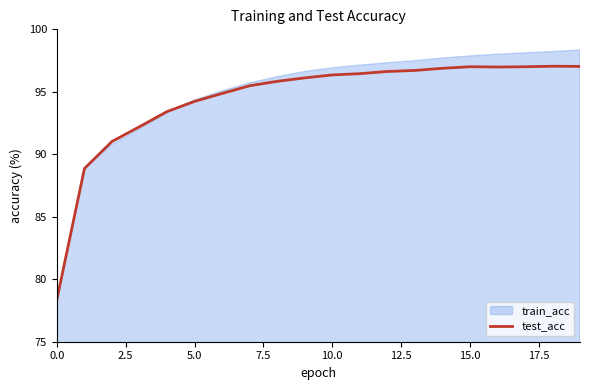

How many lines are shown in the chart?

1